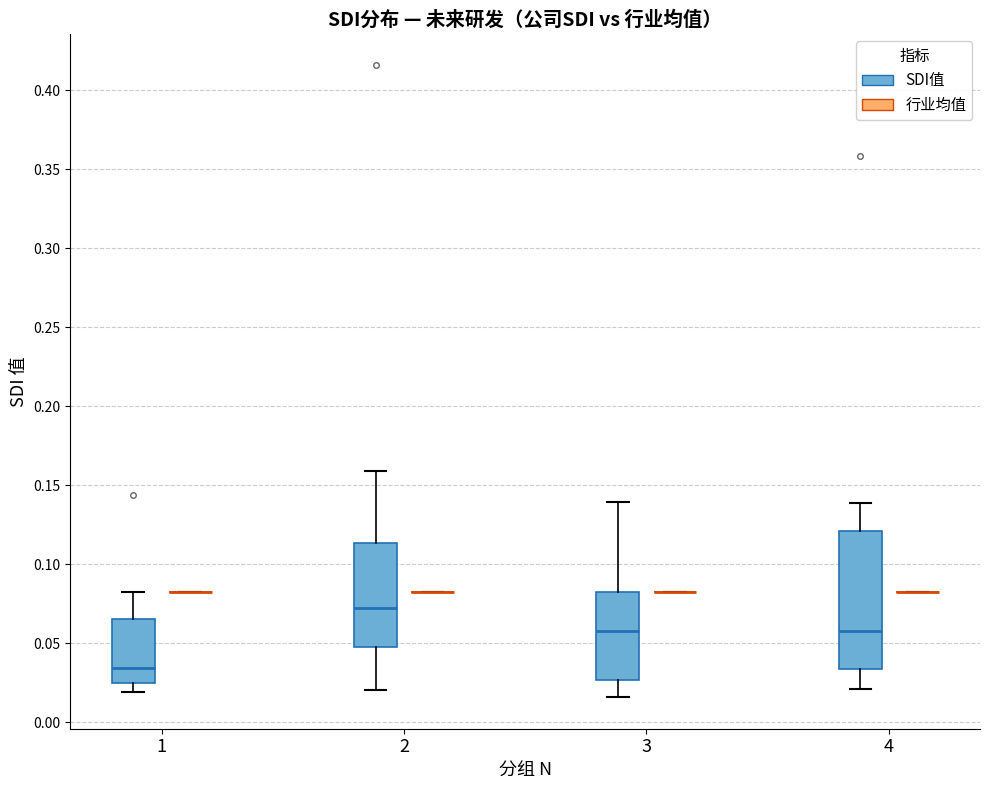

Comparing the boxes themselves (not the whiskers), which one is the tallest?

4 (SDI值)